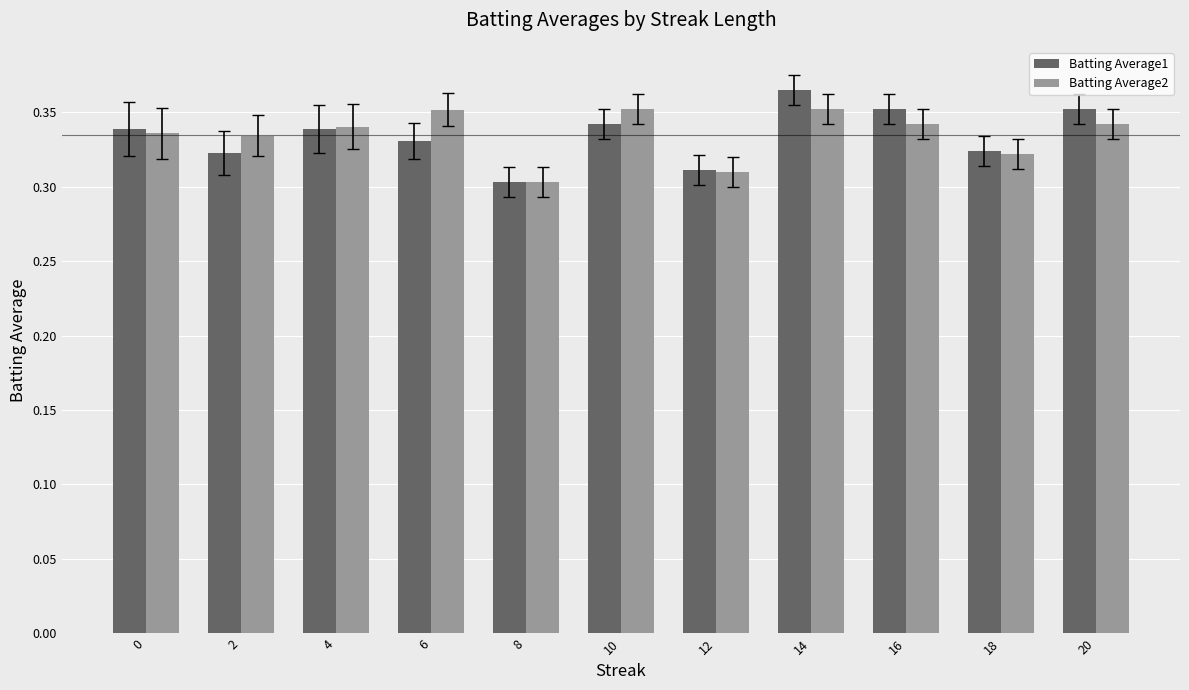

Which category has the highest value across all series?

14